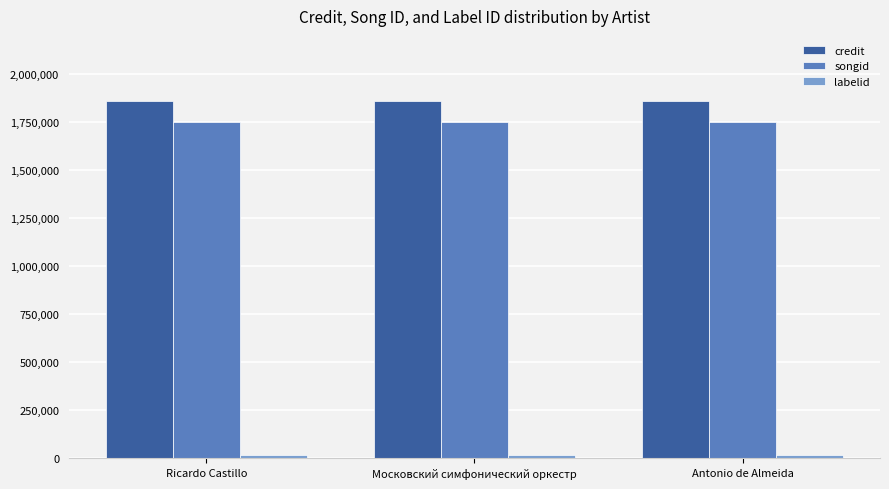

What is the sum of all credit values?

5579007